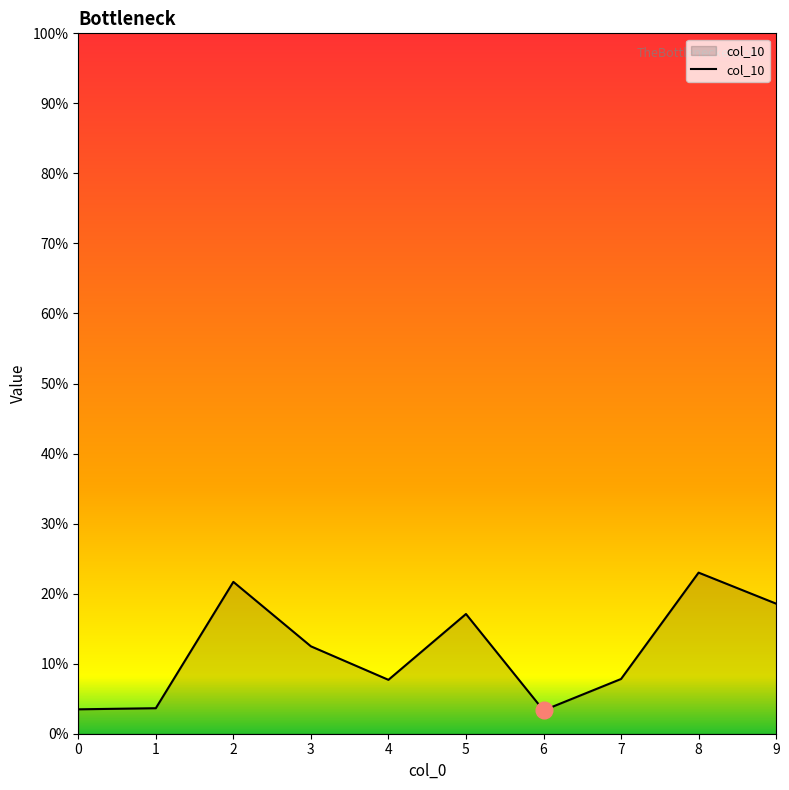

What is the difference between the maximum and minimum values?

0.2